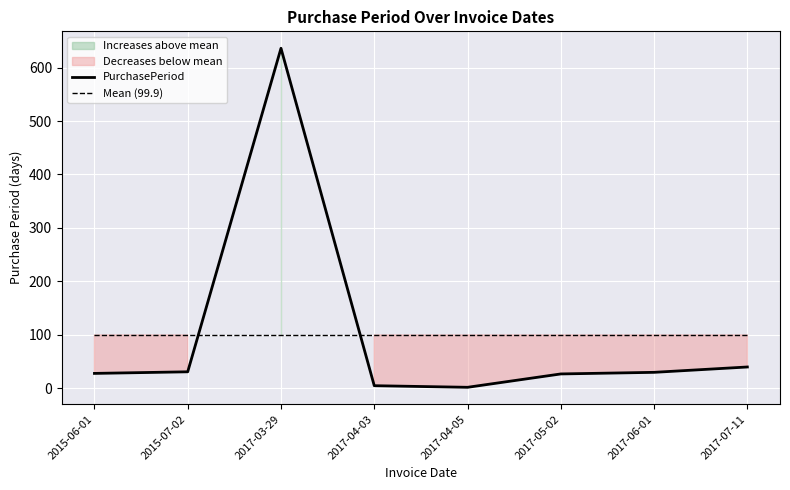

True or false: PurchasePeriod has a value of 30.0 at 2017-06-01.

True